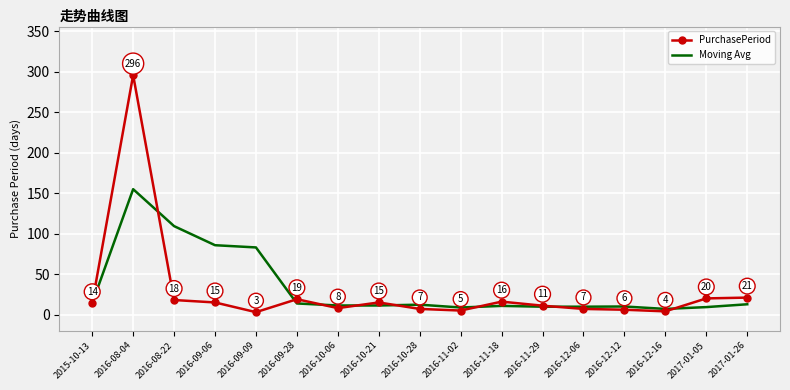

What is the total value across all series at 2016-09-06?

100.8